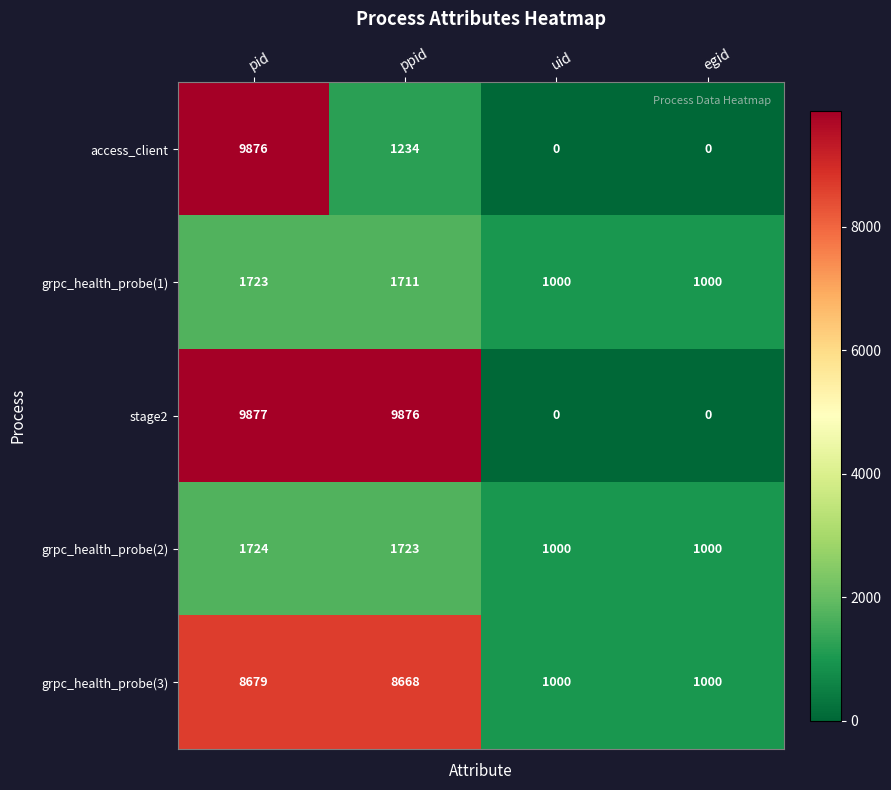

True or false: grpc_health_probe(1) has a value of 1711 at ppid.

True